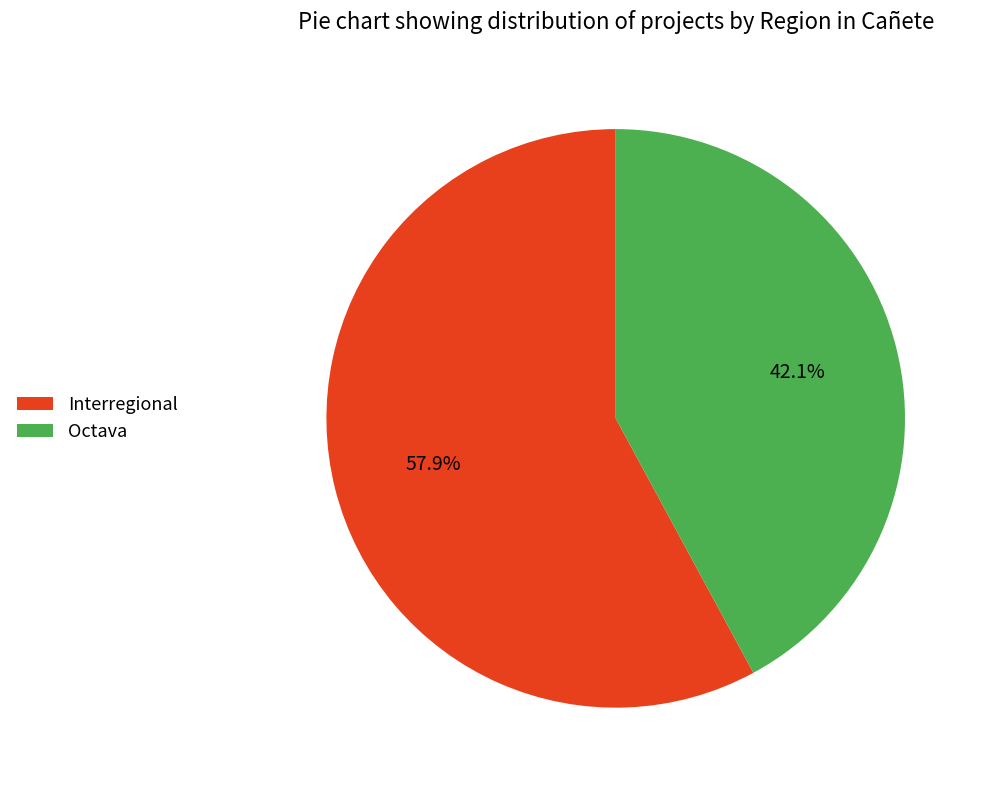

The Interregional slice represents 48% of the pie. True or false?

False